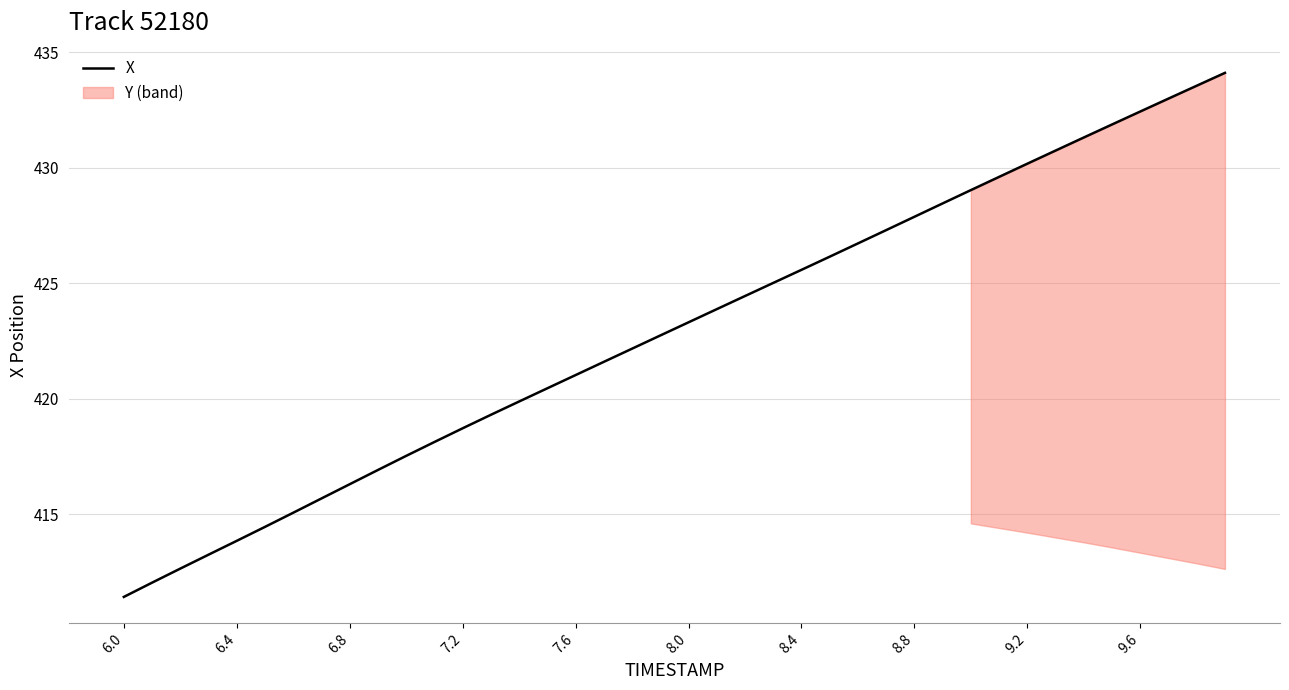

At which label does X first exceed 423?

8.0